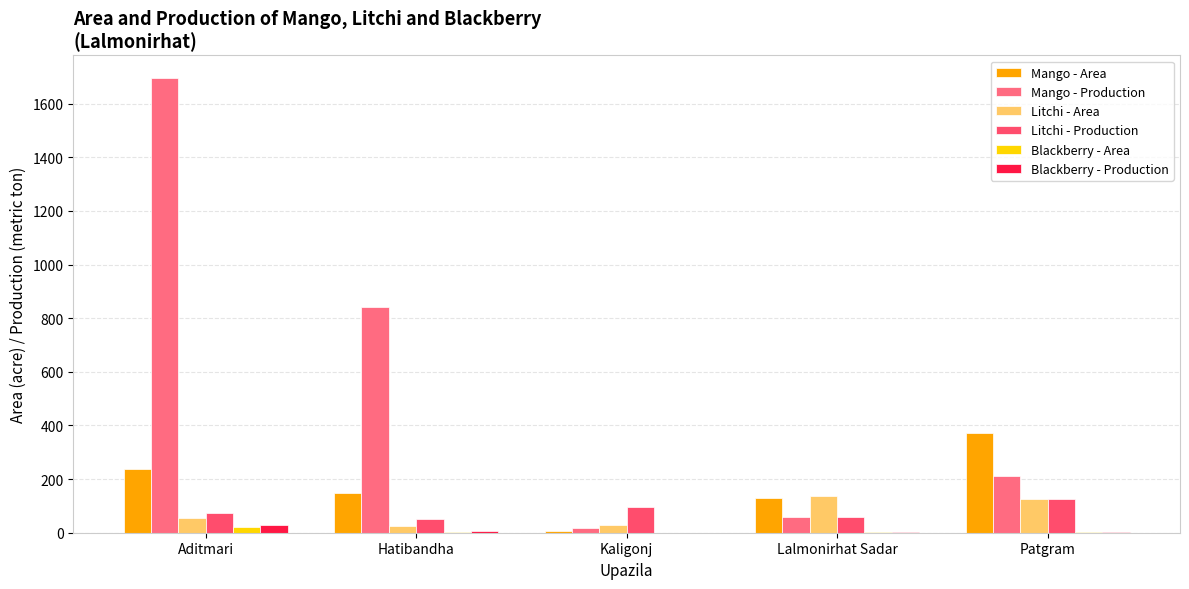

How many series are shown in this chart?

6